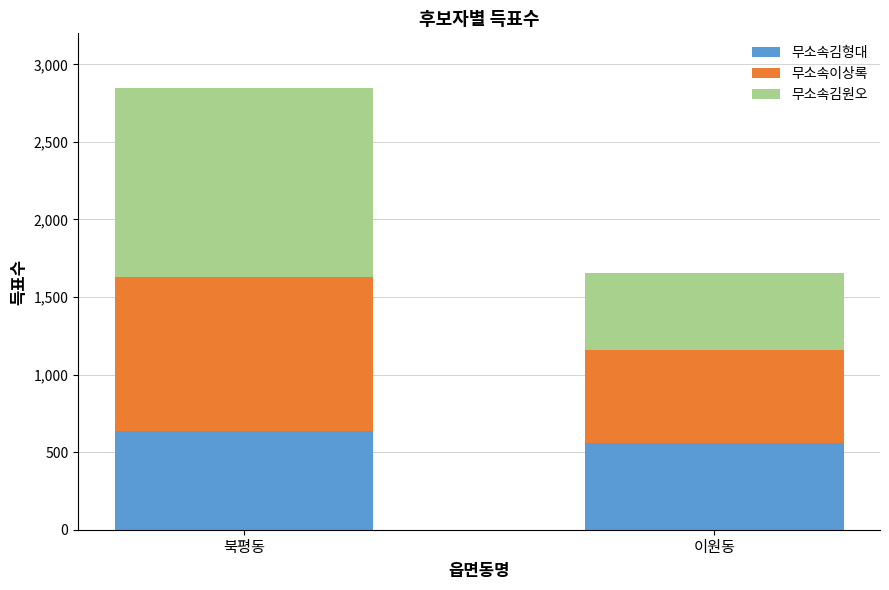

What is the total value across all series at 이원동?

1653